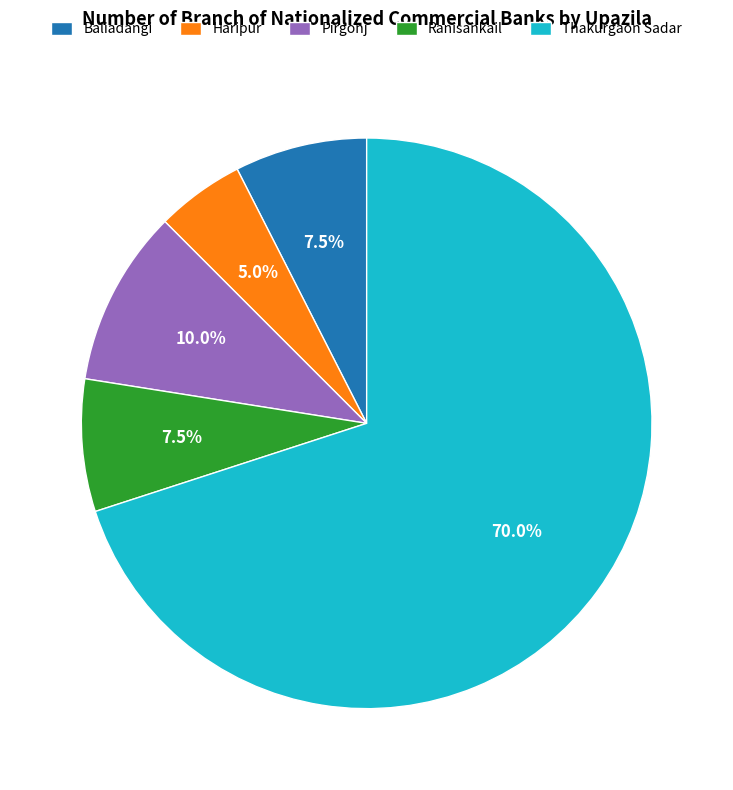

Does Haripur represent more than half of the total?

No